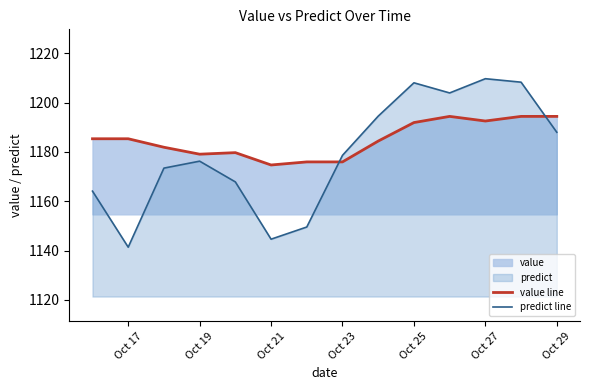

List the series in order of their overall mean, lowest first.

predict line, value line